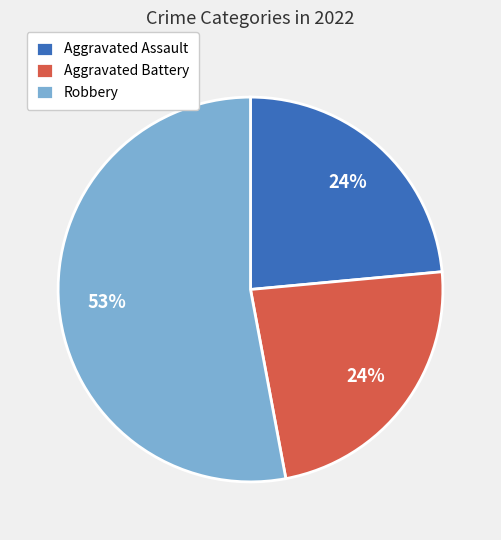

What percentage is the Aggravated Assault slice, to the nearest percent?

24%